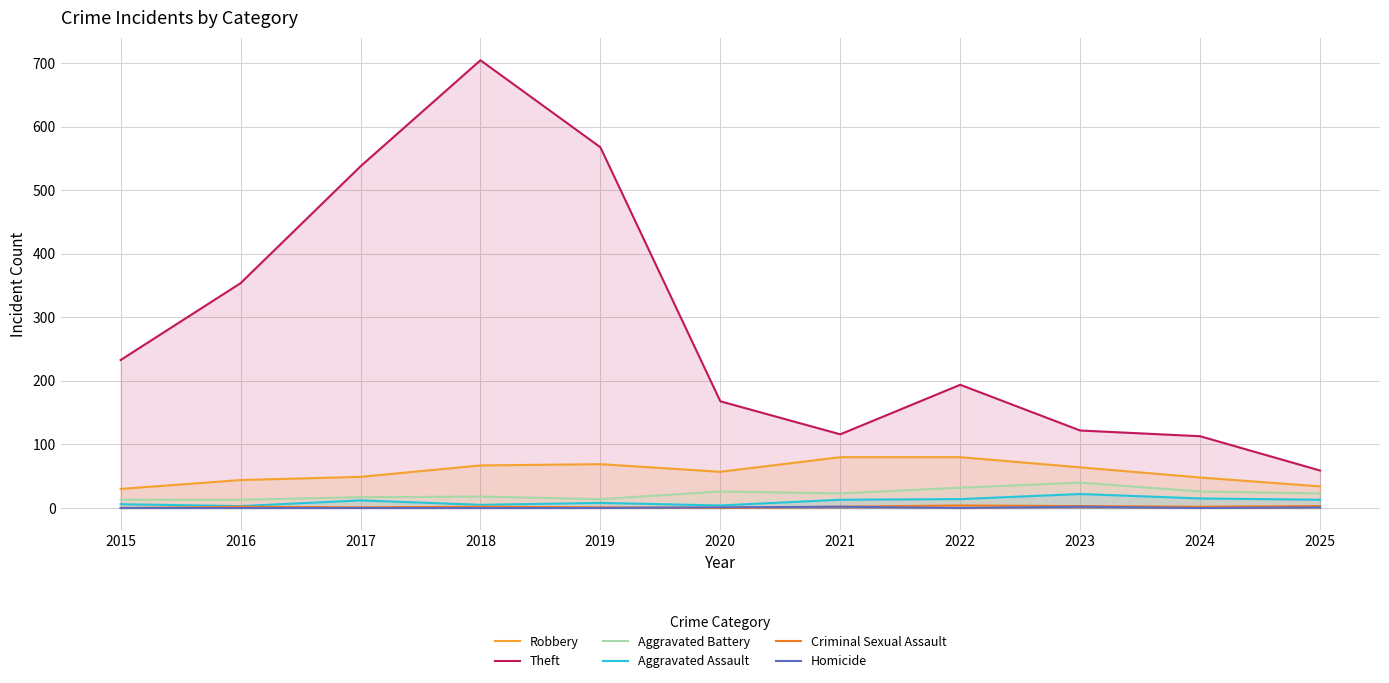

What are all the series names shown in the legend?

Robbery, Theft, Aggravated Battery, Aggravated Assault, Criminal Sexual Assault, Homicide